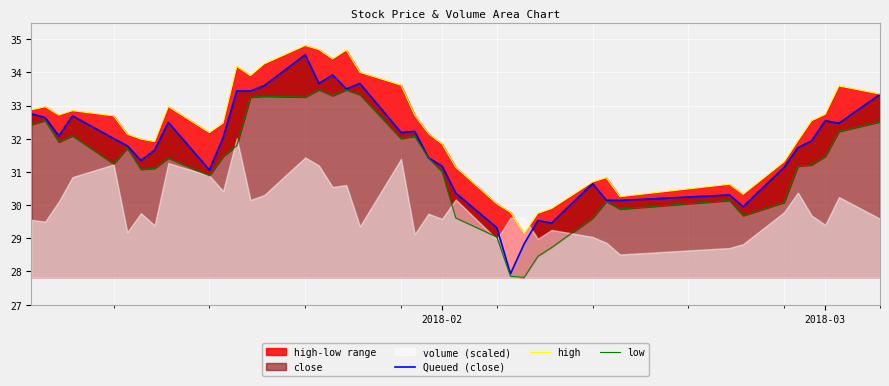

What is the minimum value for Queued (close)?

27.9